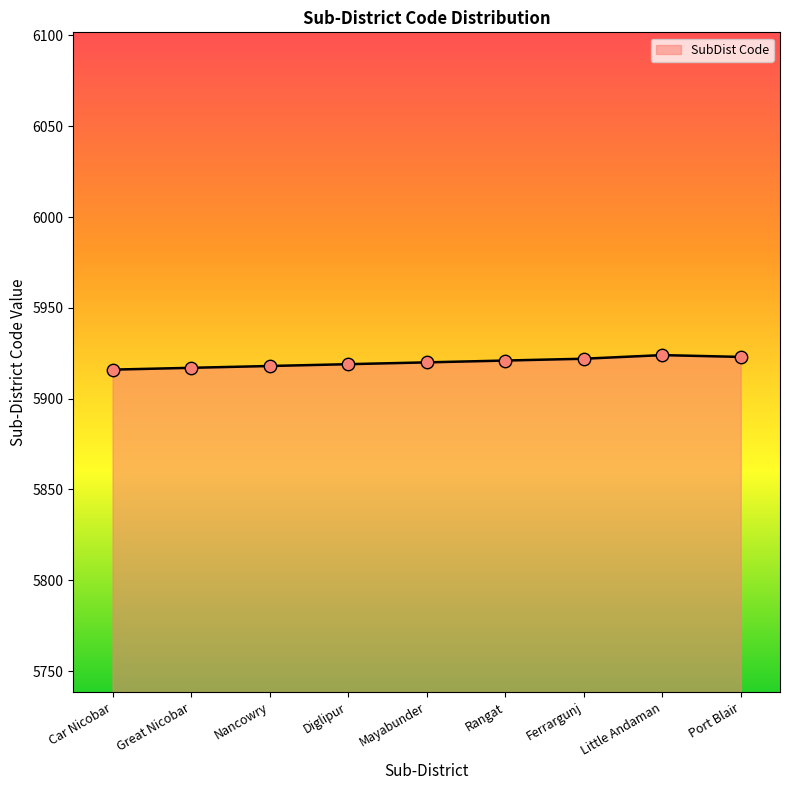

What is the change in value from Diglipur to Mayabunder?

+1